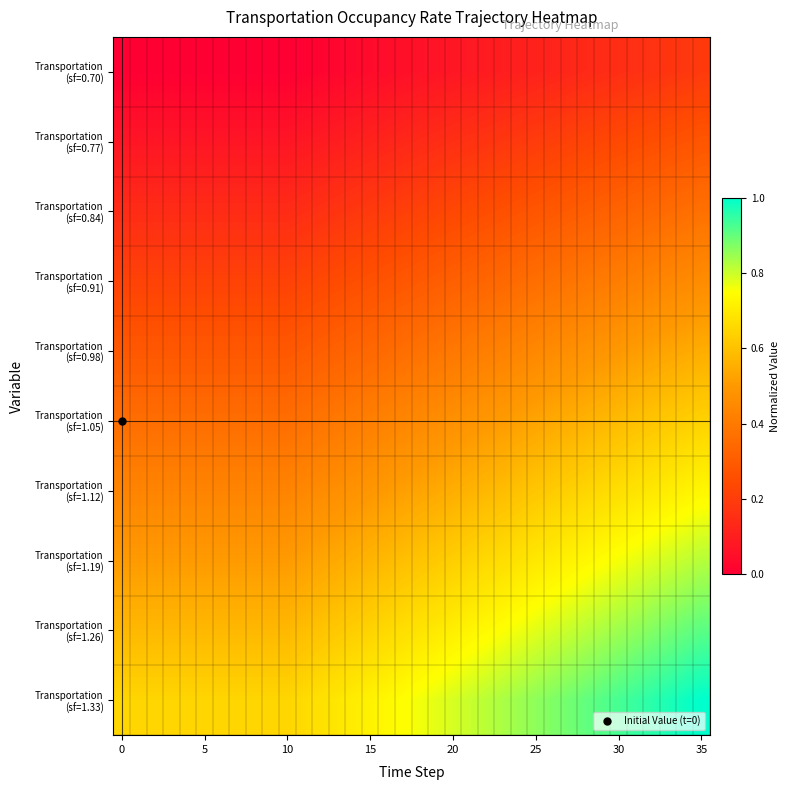

How many data points does each series have?

36